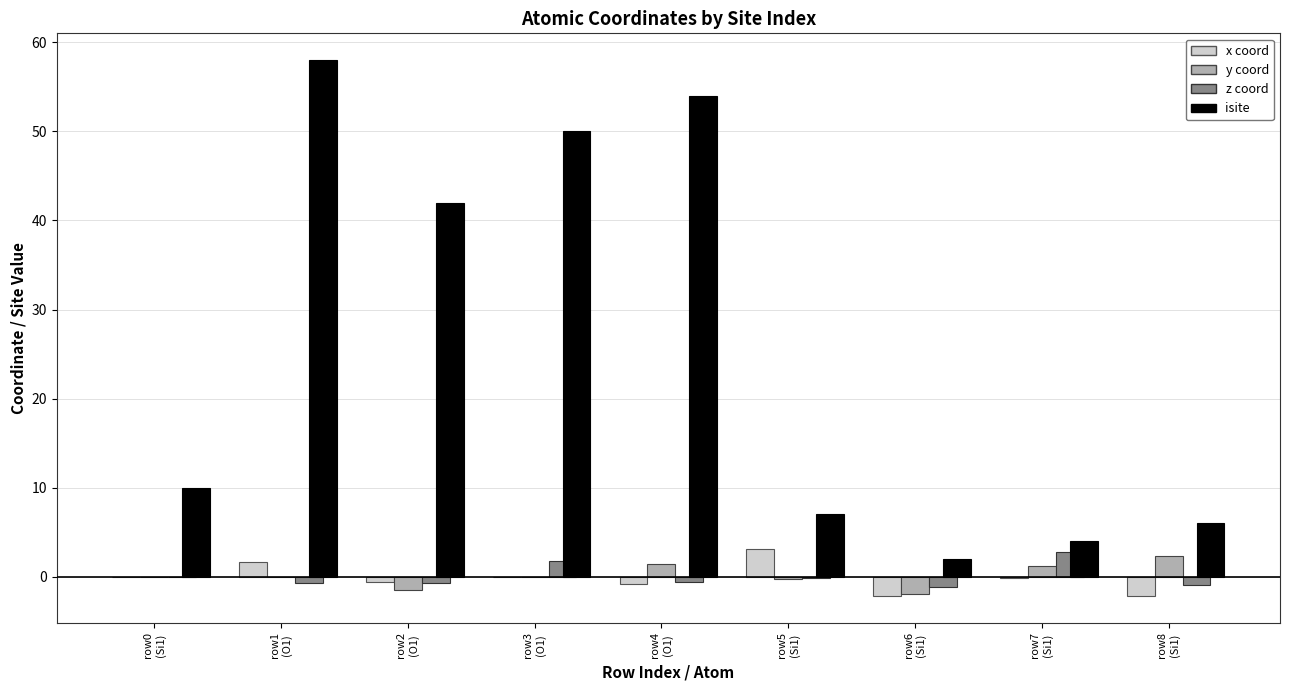

What is the maximum value shown in the chart?

58.0